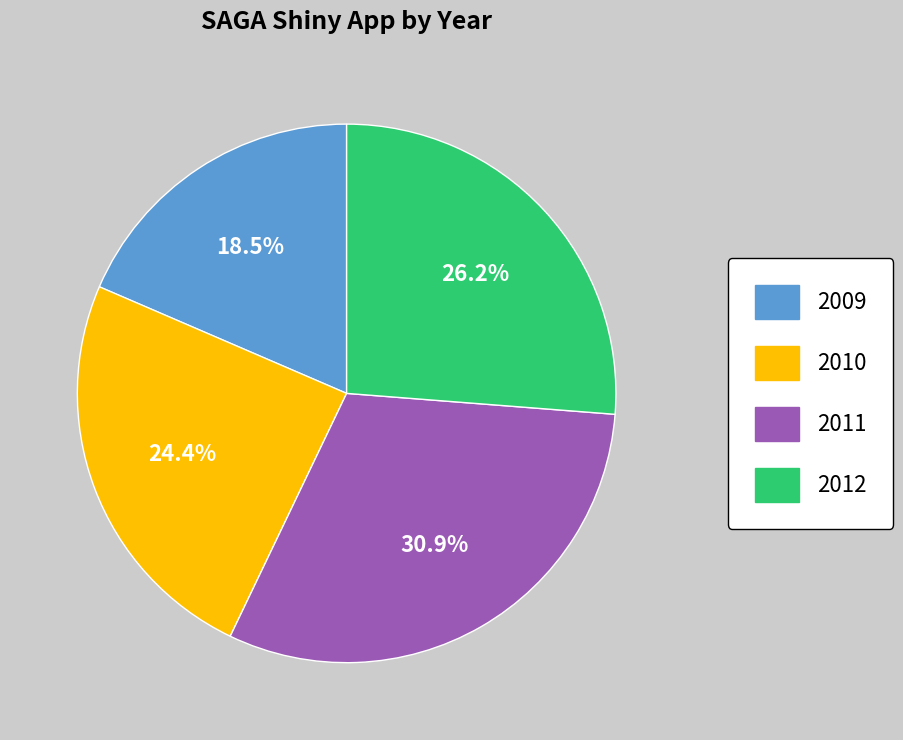

Does any single category account for the majority?

No